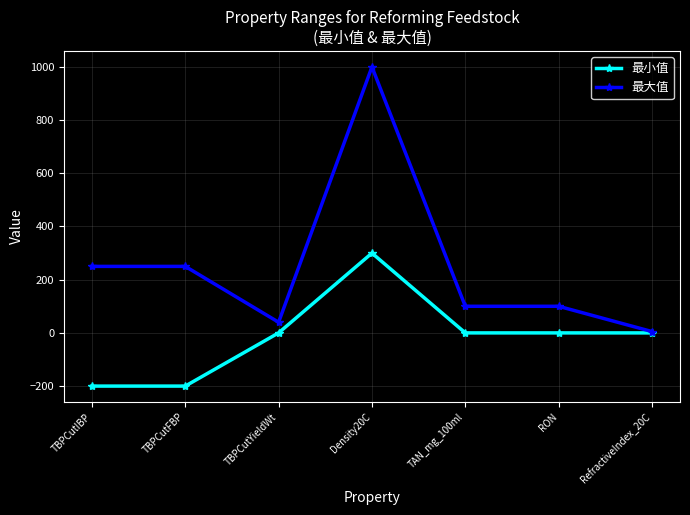

List the series in order of their overall mean, highest first.

最大值, 最小值